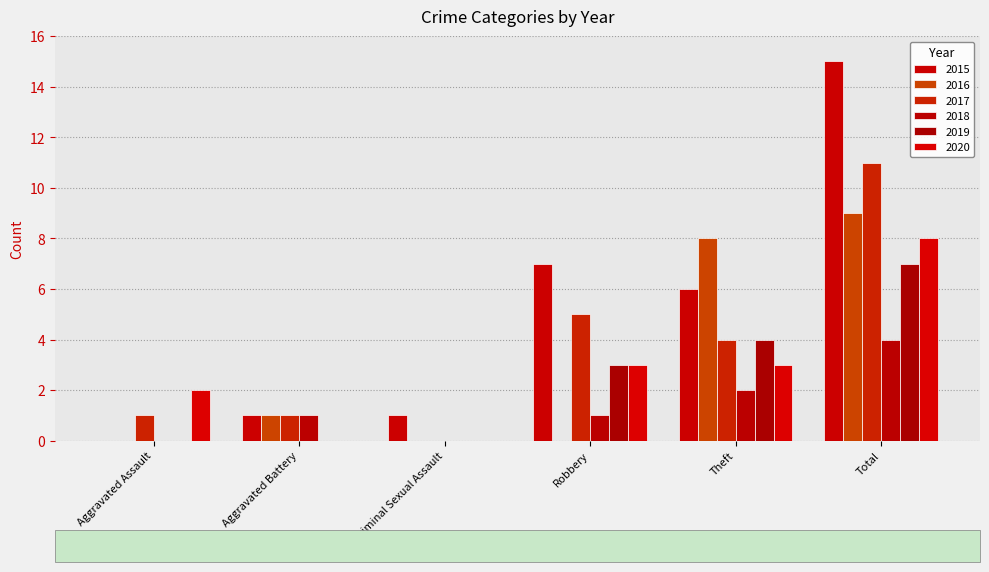

What is the label of the 2nd bar from the left?

Aggravated Battery